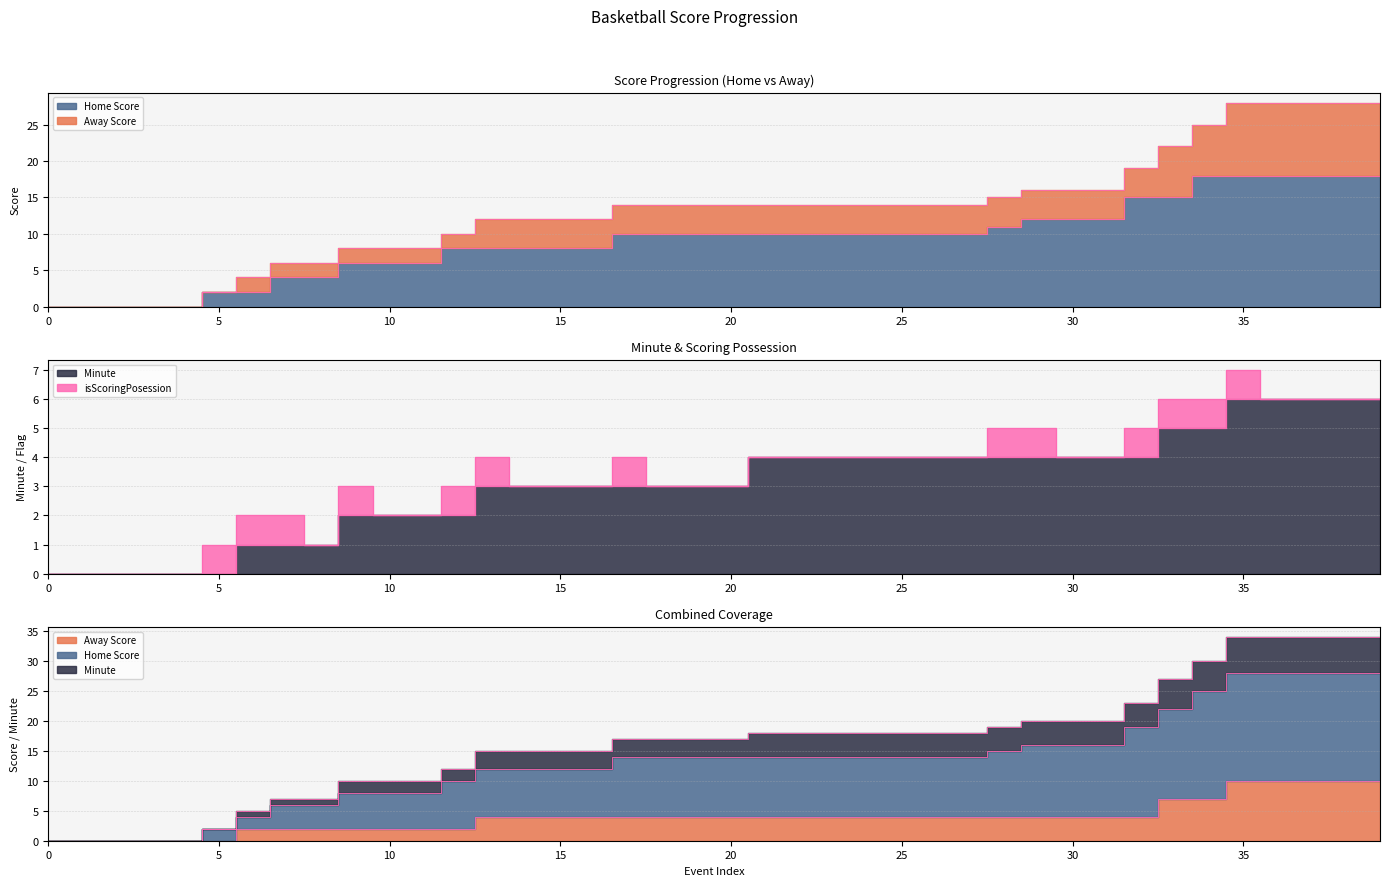

Between 18 and 30, which series saw the biggest shift?

Home Score